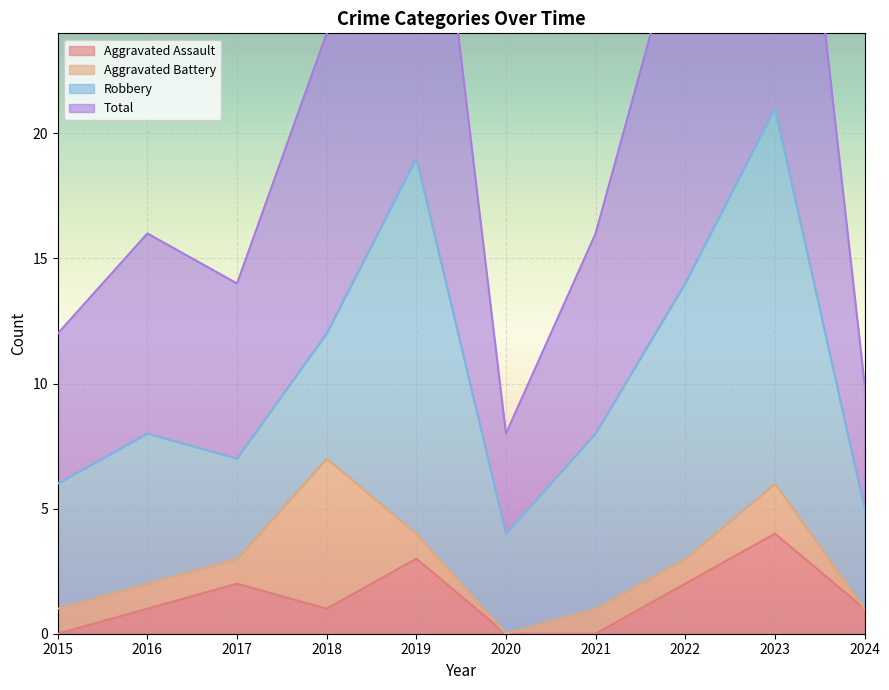

How many interior local valleys does the Total series have?

2